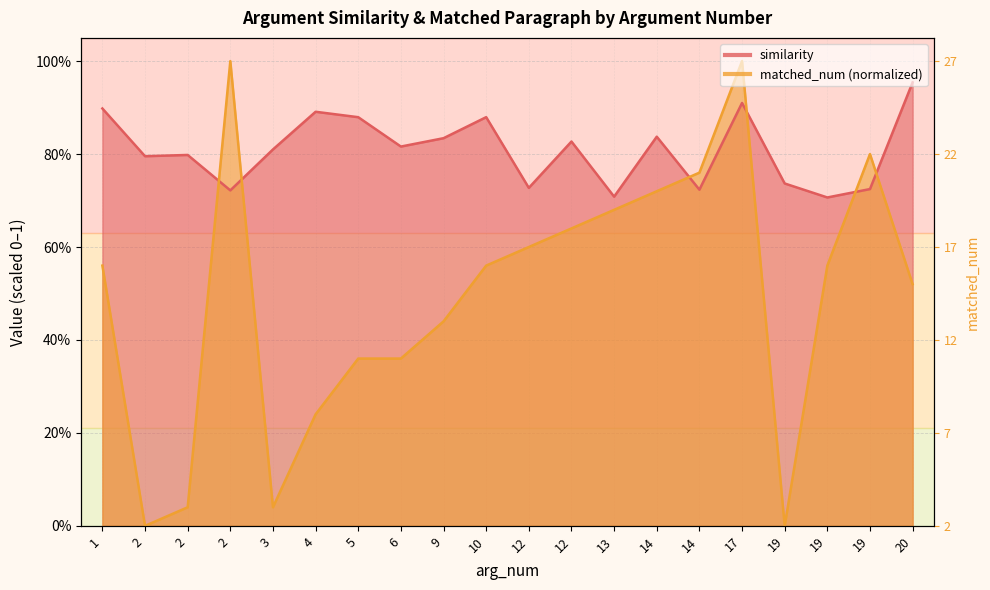

What is the value of the matched_num point at the 9th from the left?

0.4